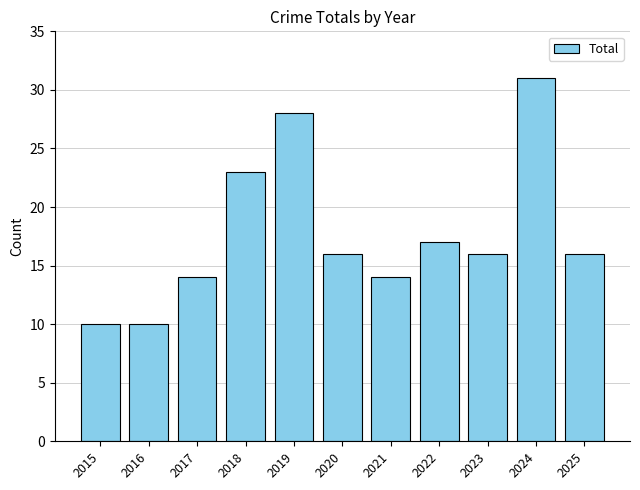

What is the sum of the values at 2018 and 2023?

39